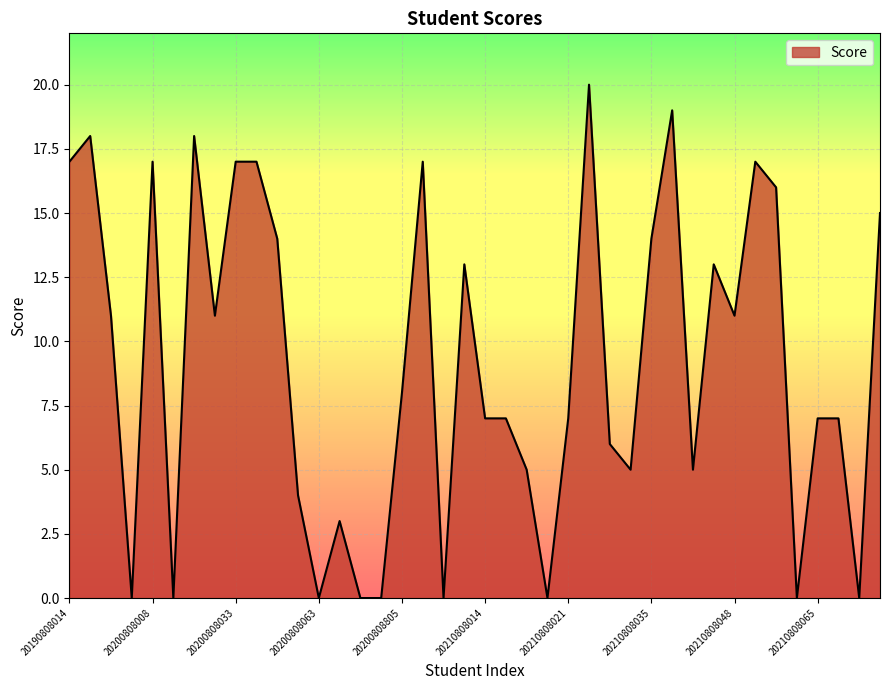

Reading right to left, extract all data points from this chart.

15	0	7	7	0	16	17	11	13	5	19	14	5	6	20	7	0	5	7	7	13	0	17	8	0	0	3	0	4	14	17	17	11	18	0	17	0	11	18	17